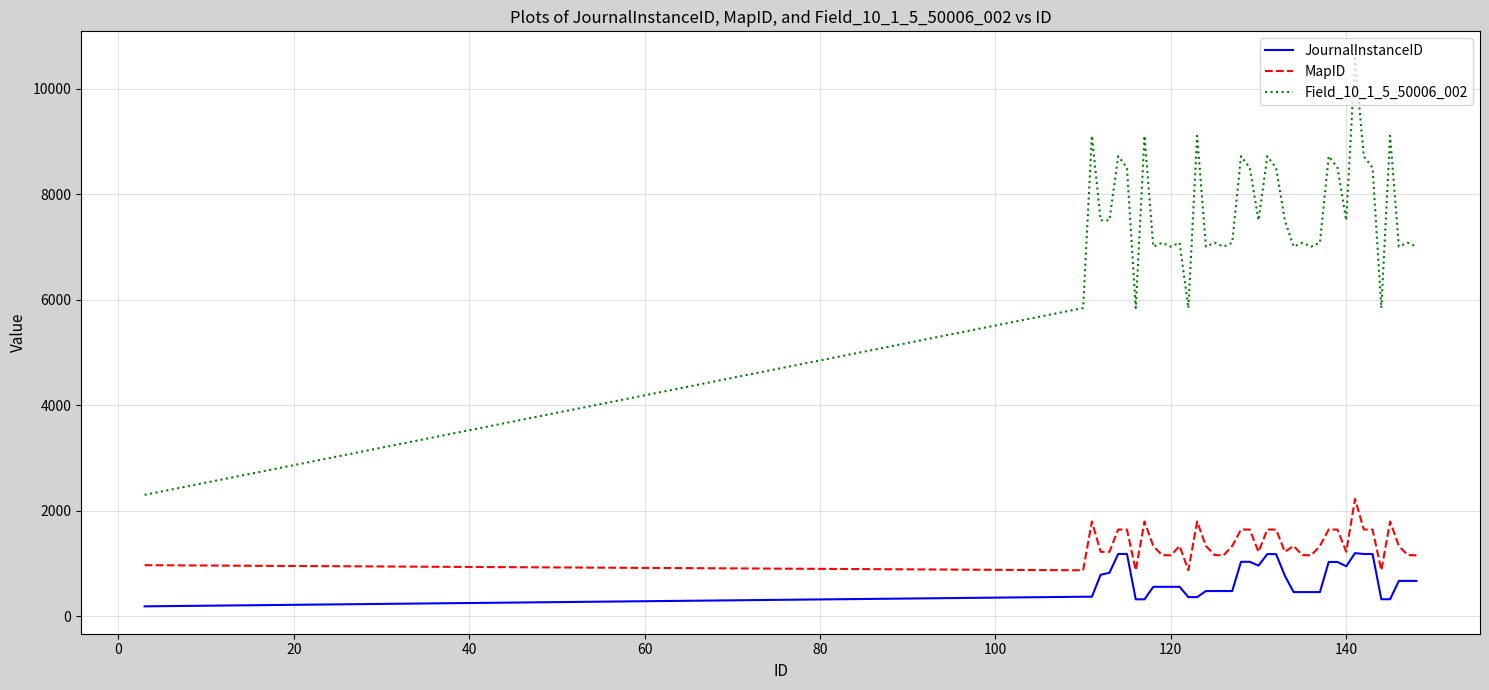

Which series has the largest range (max minus min)?

Field_10_1_5_50006_002